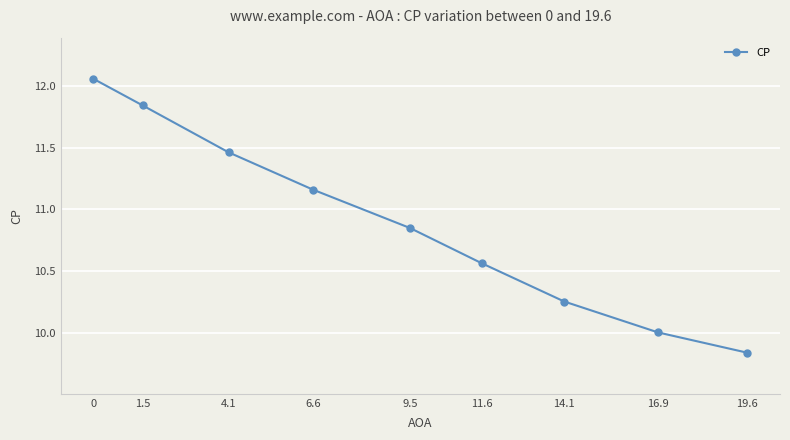

Where is the data nearest to the value 10?

16.9